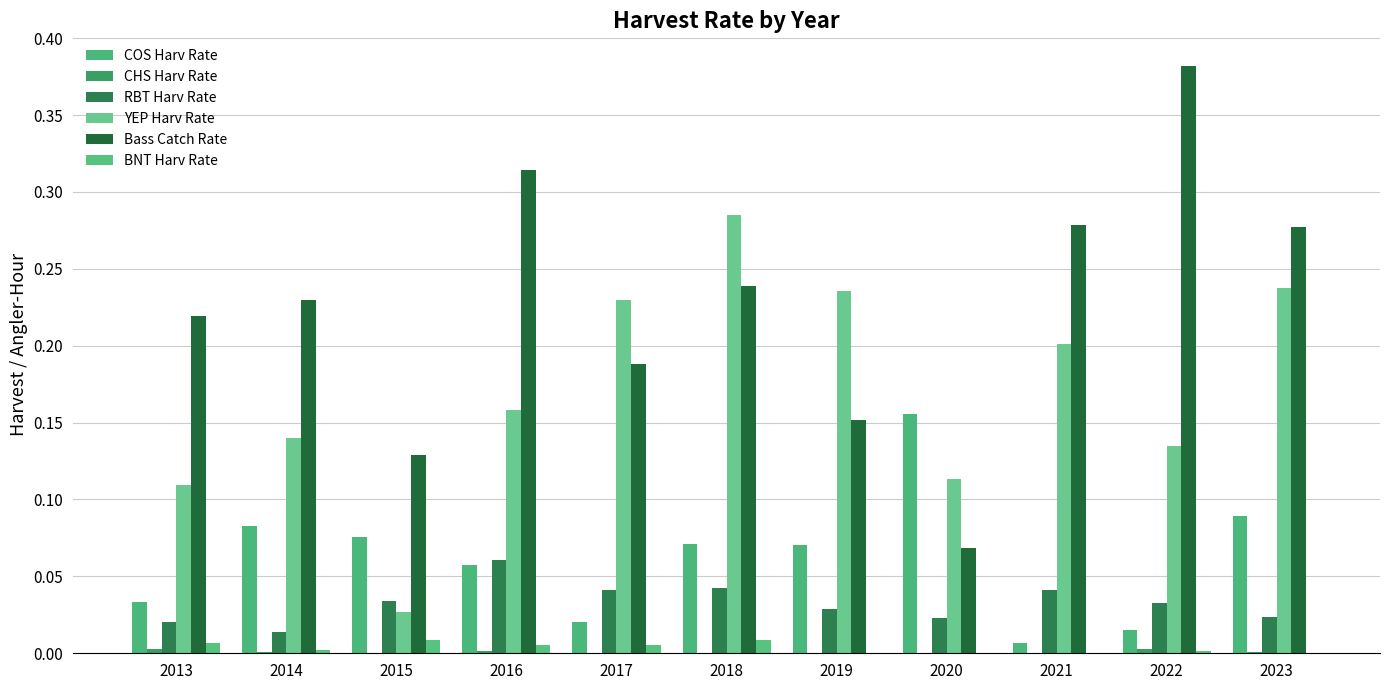

What is the sum of all Bass Catch Rate values?

2.5